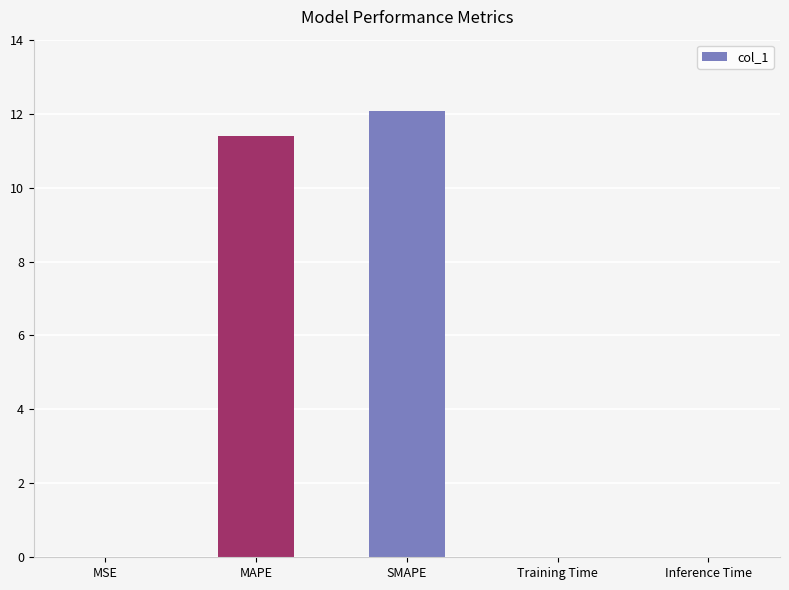

How many distinct data groups are displayed?

1